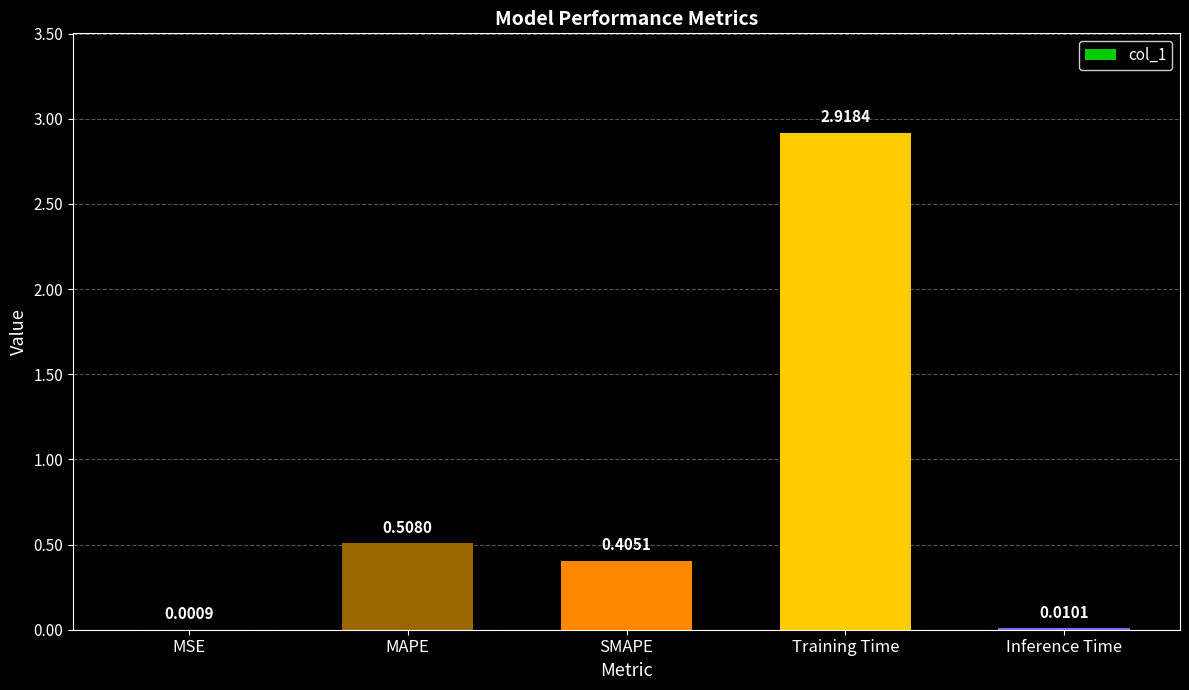

At which label is the value closest to 1?

MAPE